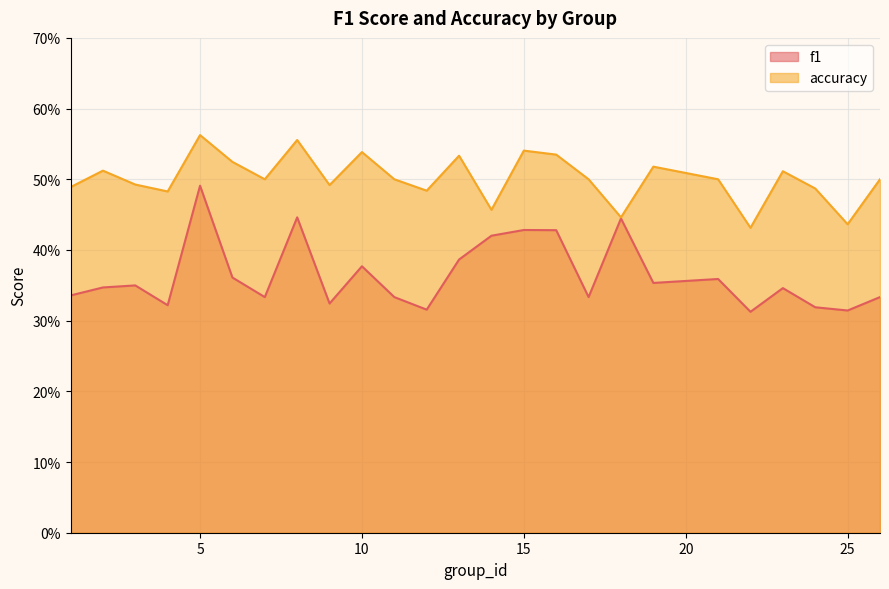

What is the difference between the maximum and second lowest values in the f1 series?

0.2